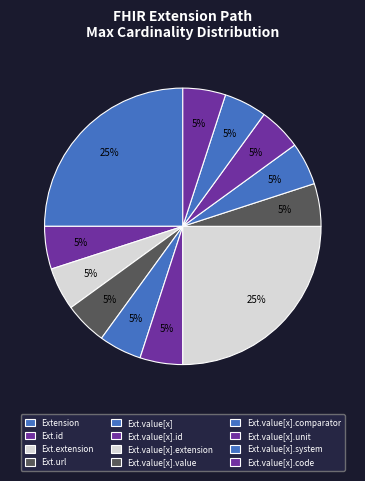

How many segments does this pie chart have?

12